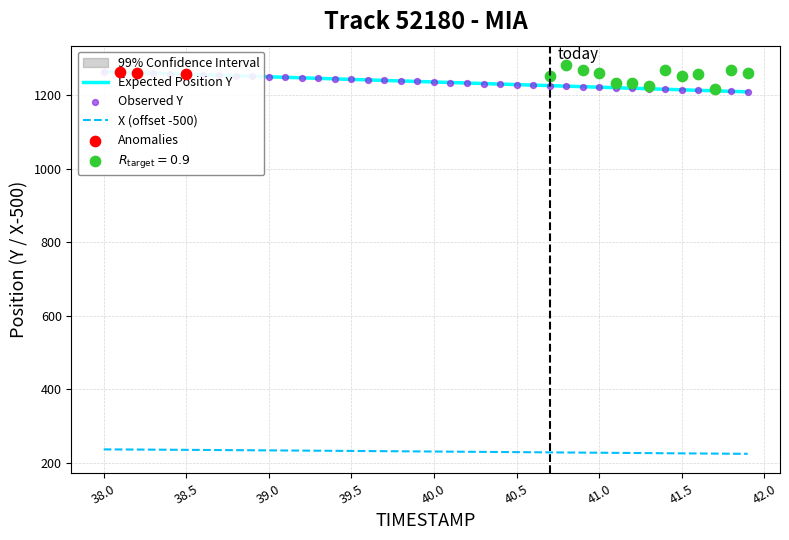

What is the minimum value for X (offset -500)?

224.2